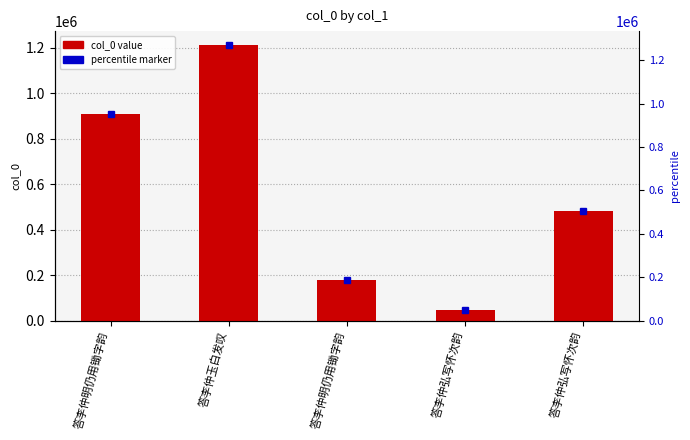

Rank the categories by value from lowest to highest.

答李仲弘写怀次韵, 答李仲明仍用锄字韵, 答李仲弘写怀次韵, 答李仲明仍用锄字韵, 答李仲玉白发叹